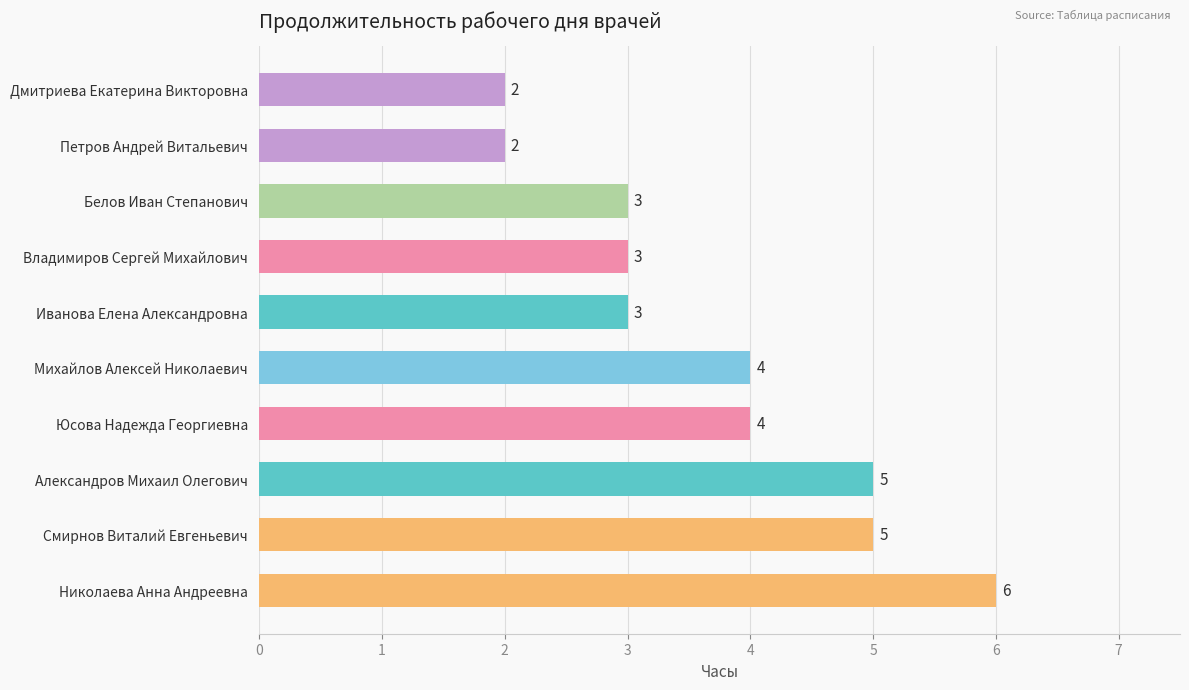

What is the difference between the second highest and minimum values?

3